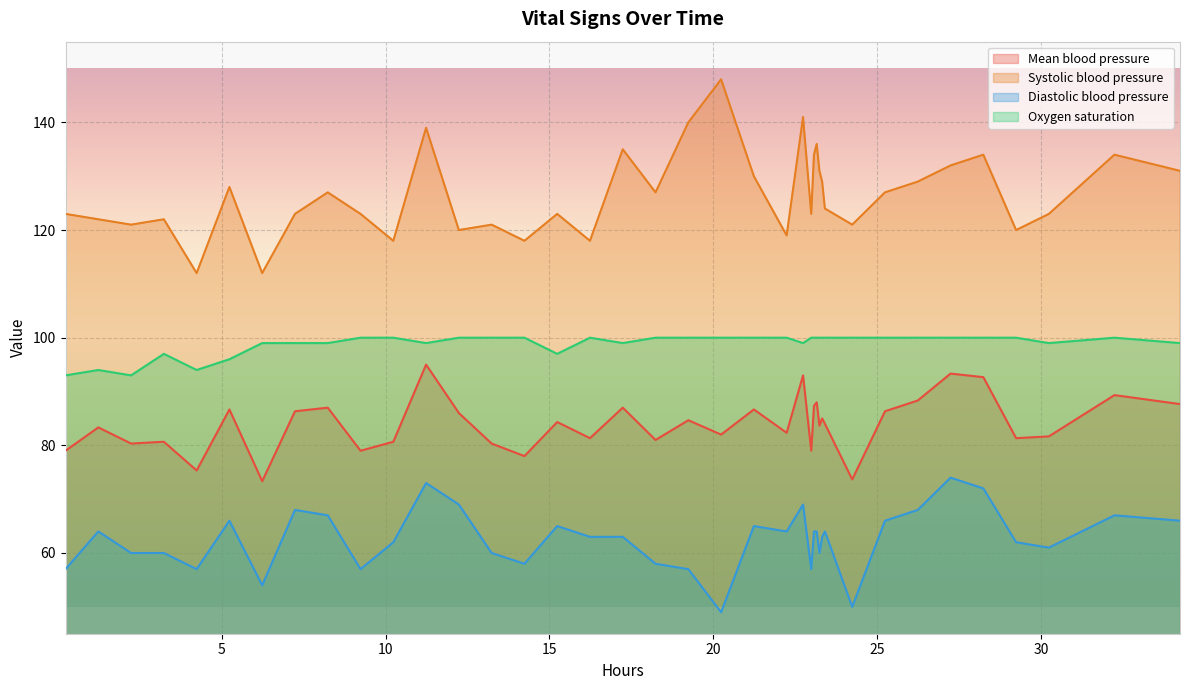

Which series has the largest total across all categories?

Systolic blood pressure